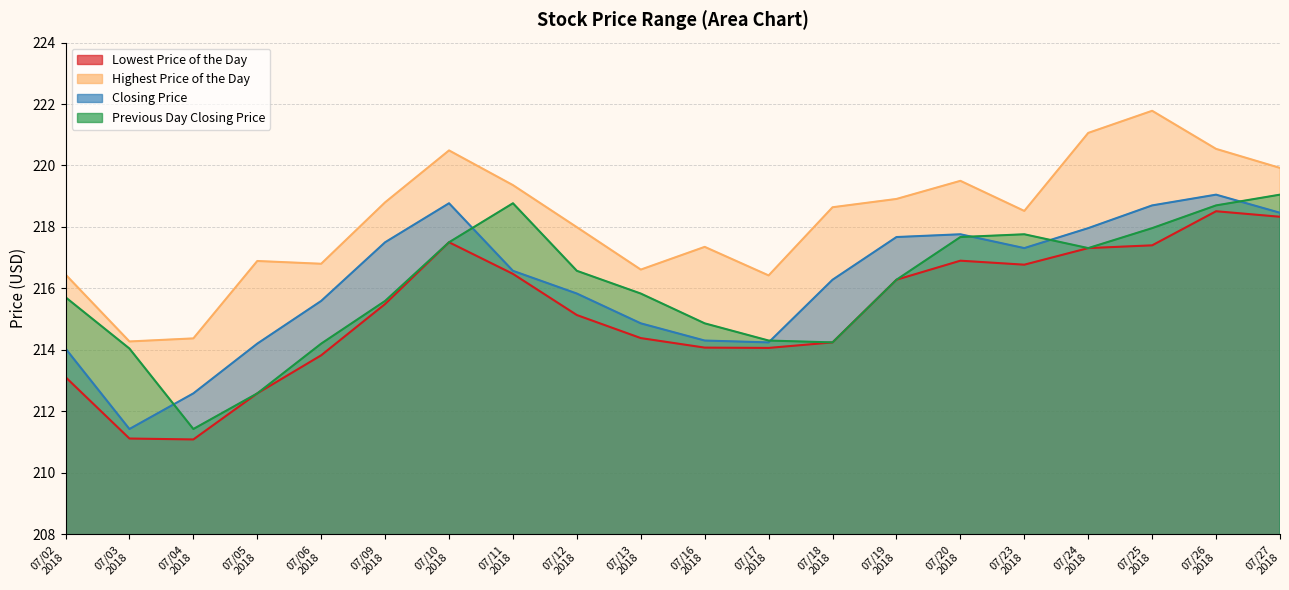

Which series has the largest range (max minus min)?

Closing Price